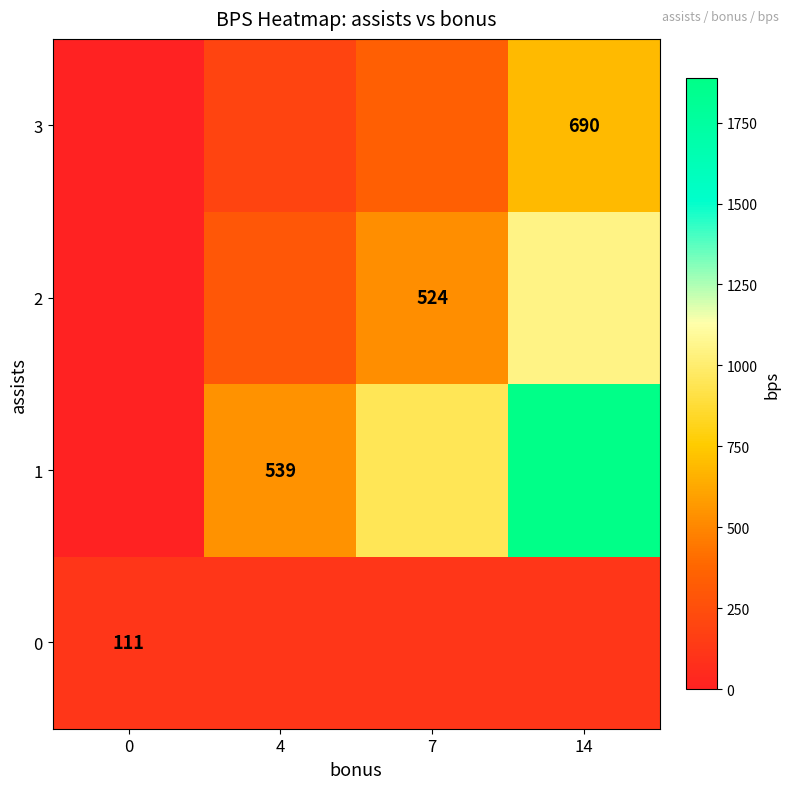

Reading right to left, what are all the values shown in this chart?

row_0: 111.0	111.0	111.0	111.0
row_1: 1886.5	943.2	539.0	0.0
row_2: 1048.0	524.0	299.4	0.0
row_3: 690.0	345.0	197.1	0.0